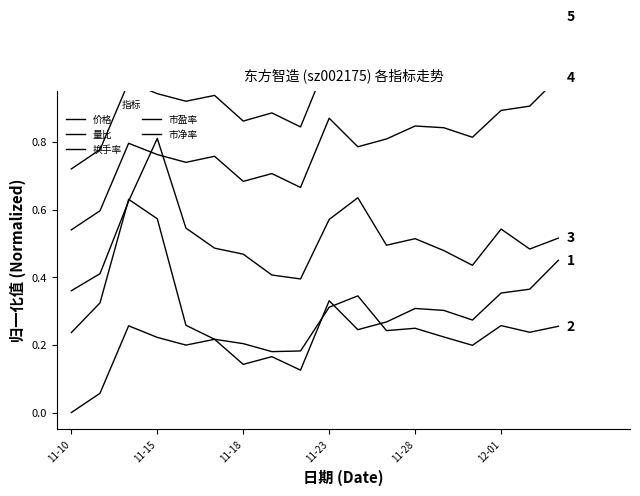

Which category has the highest value in the 市净率 series?

17